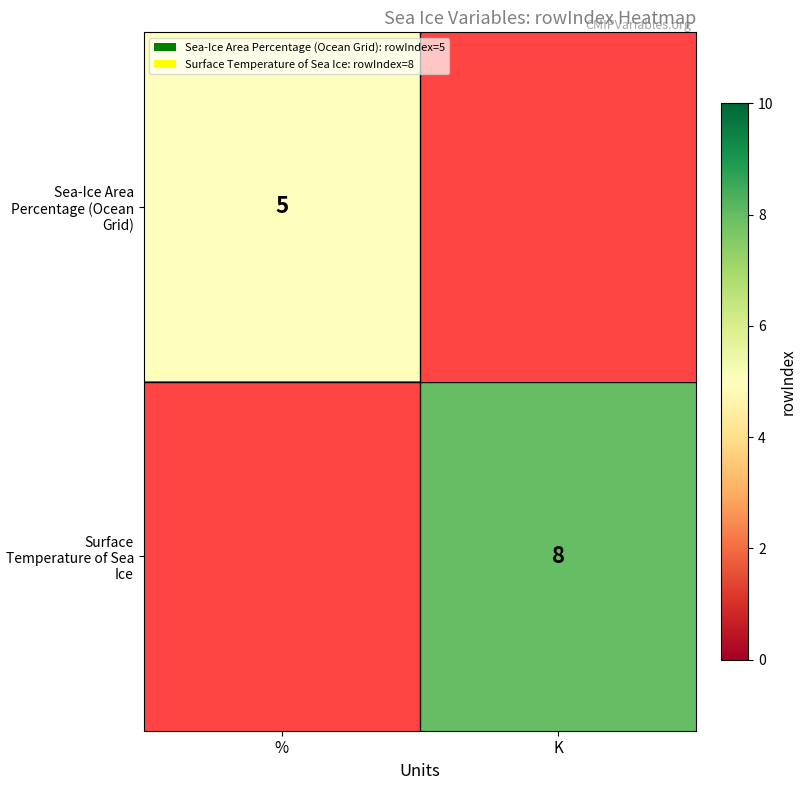

The value of Surface Temperature of Sea Ice at K is 2.4. True or false?

False